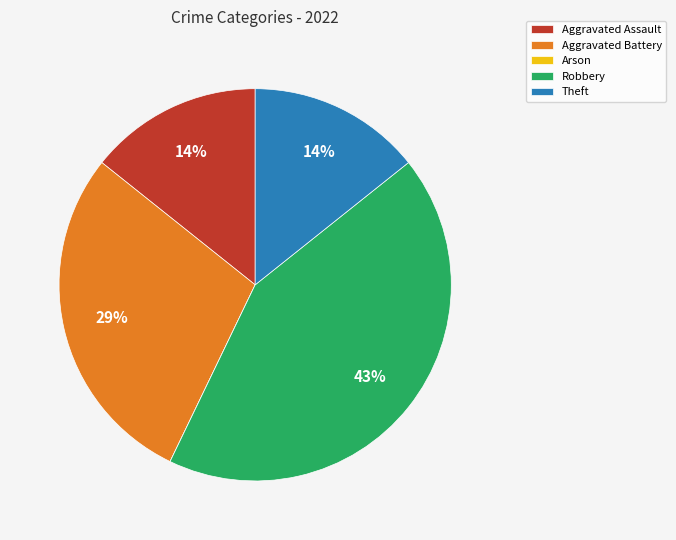

Is it true that Theft is 14% of the pie?

True